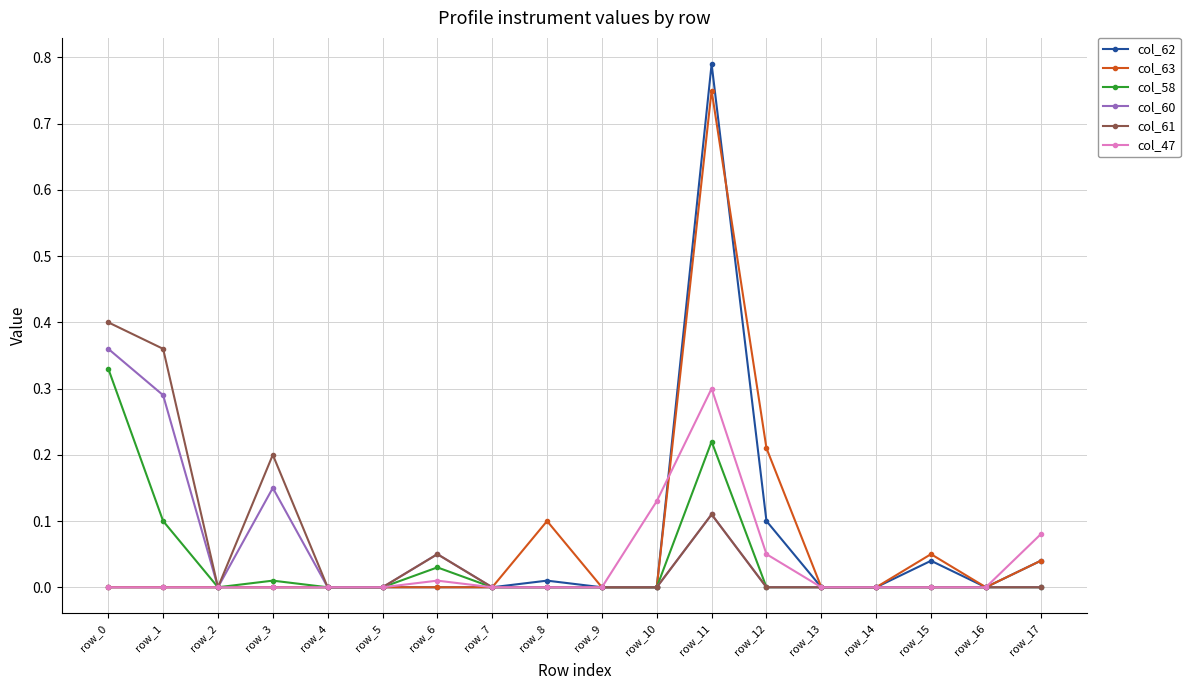

How many col_61 values are between 0 and 1?

18